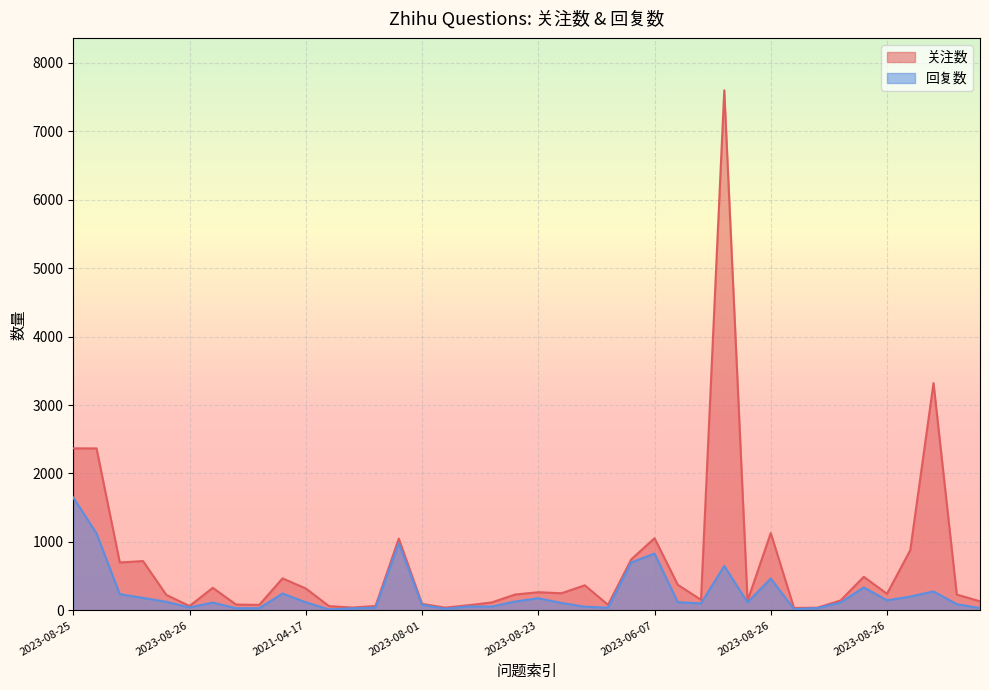

Rank the series by their average value, from lowest to highest.

回复数, 关注数